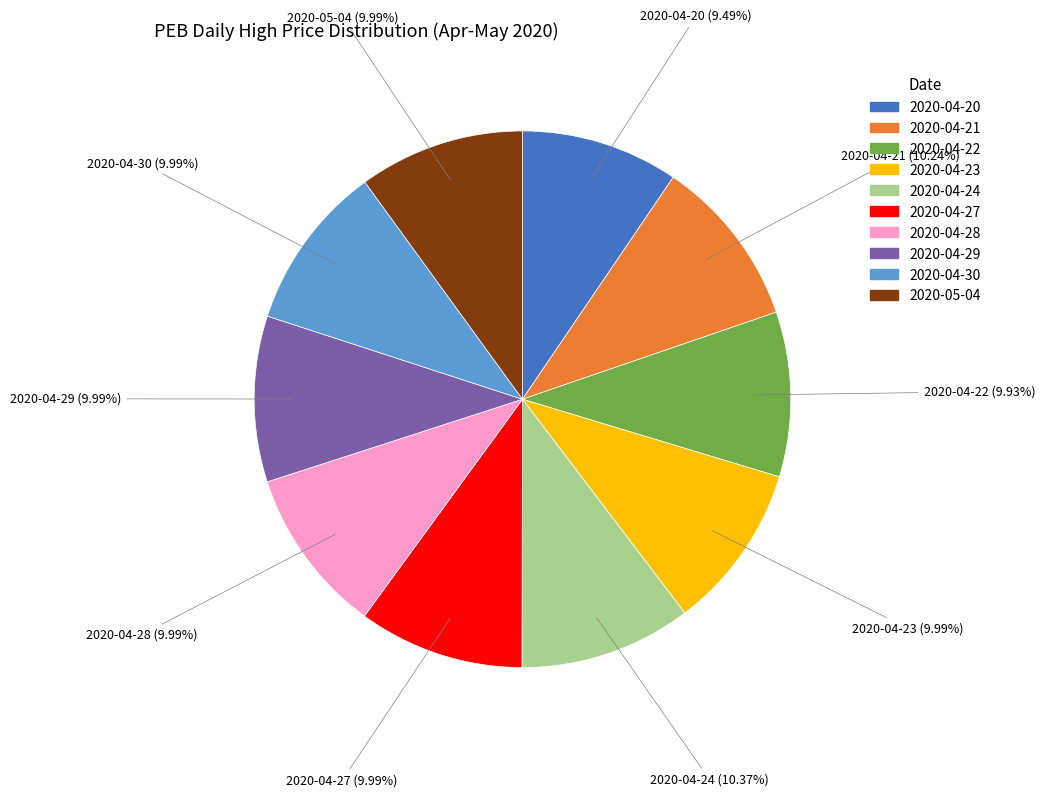

Do 2020-04-28 and 2020-04-23 together represent more than half of the pie?

No